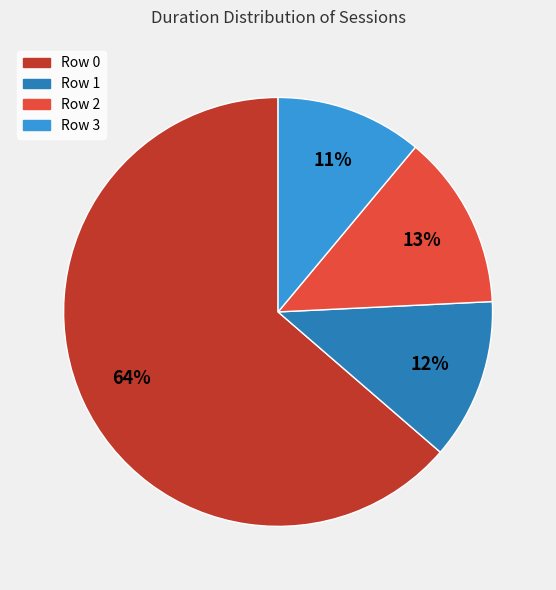

Which category has the biggest portion of the pie?

Row 0